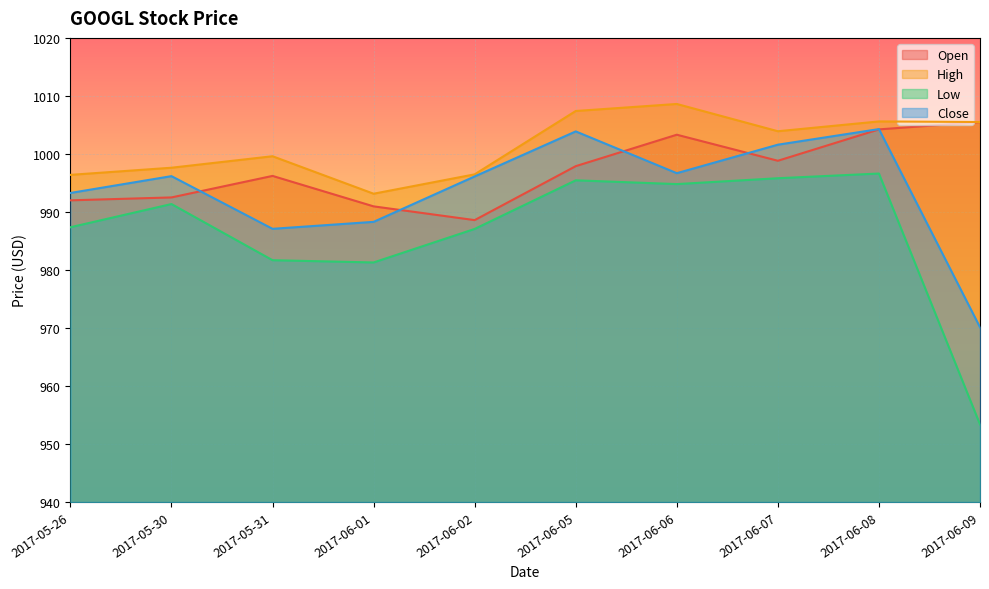

How many times do Close and Open cross each other?

5